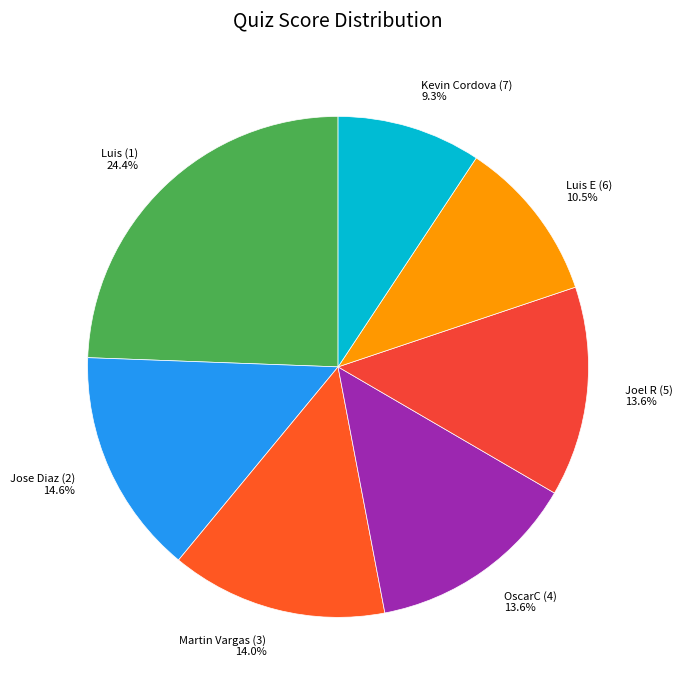

Is it true that OscarC (4) is 28% of the pie?

False